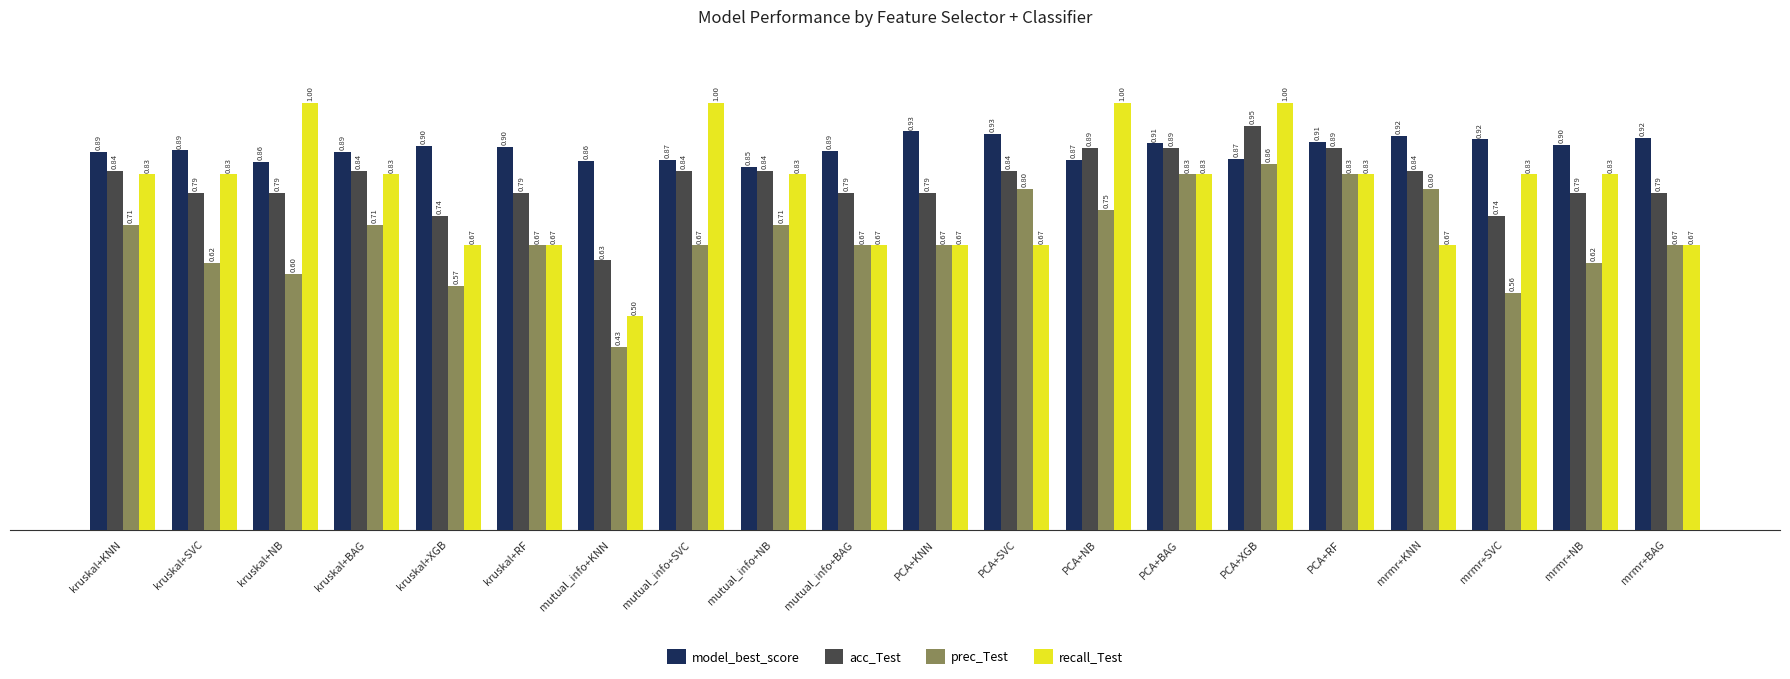

At how many categories does at least one series exceed 0?

20